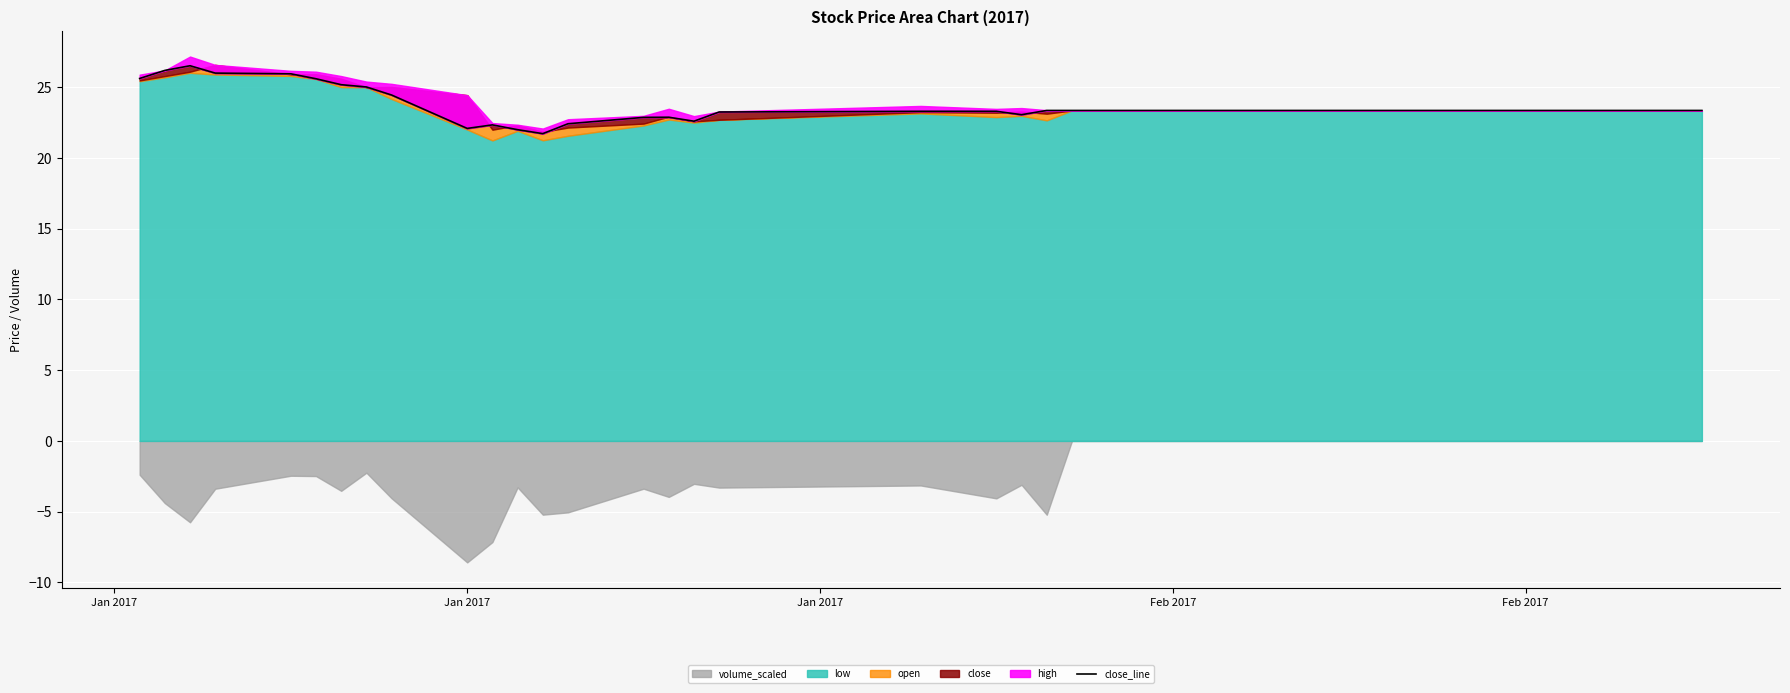

How many values exceed 23?

32